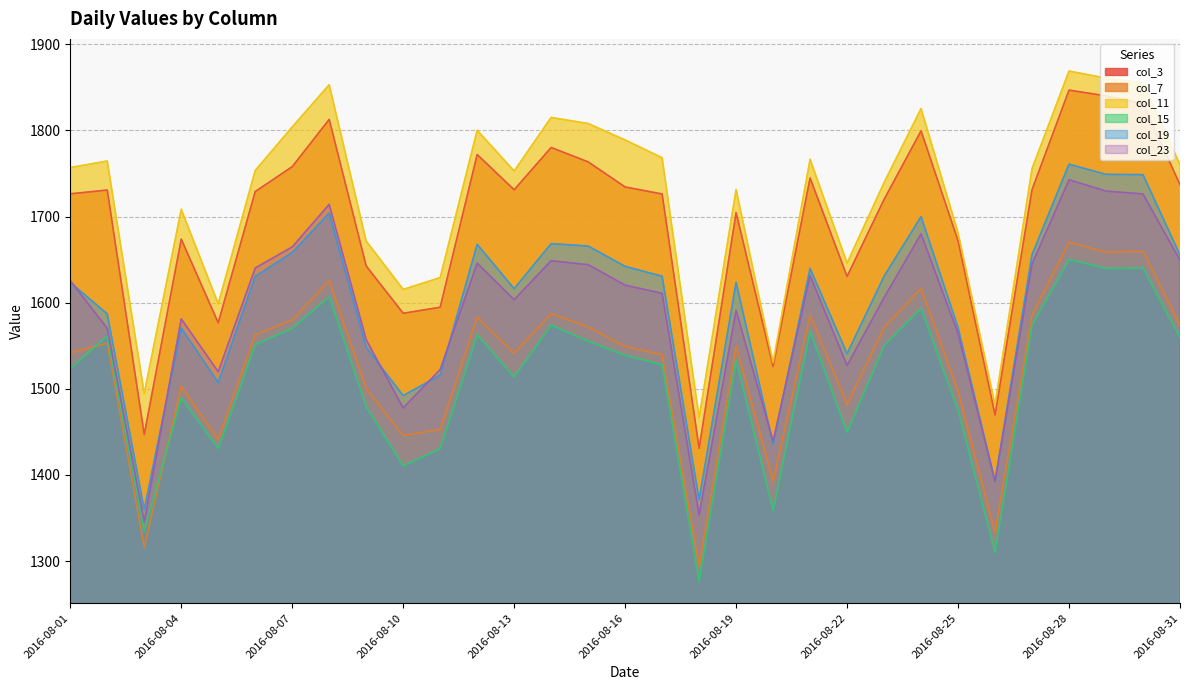

Reading left to right, what are all the values shown in this chart?

col_3: 1726.3	1730.7	1446.9	1673.7	1576.6	1729.0	1757.9	1812.7	1642.6	1587.7	1594.7	1771.9	1731.0	1780.1	1763.4	1734.3	1726.2	1430.9	1704.5	1526.0	1744.7	1630.4	1719.9	1799.4	1671.9	1469.7	1731.2	1846.7	1840.1	1830.9	1737.0
col_7: 1541.7	1552.9	1316.2	1502.6	1441.2	1562.8	1579.9	1625.7	1500.4	1445.7	1452.9	1583.4	1541.5	1587.3	1571.9	1549.3	1539.6	1294.2	1549.5	1392.7	1585.6	1482.0	1571.4	1616.8	1497.1	1333.3	1585.7	1670.3	1658.5	1659.6	1573.7
col_11: 1756.8	1764.4	1494.7	1708.4	1598.7	1753.4	1803.9	1853.0	1671.5	1615.4	1629.1	1800.1	1752.8	1815.0	1807.9	1788.9	1768.2	1466.5	1731.3	1530.3	1766.4	1646.0	1739.4	1825.3	1681.2	1481.5	1755.6	1868.8	1860.7	1855.2	1760.3
col_15: 1523.3	1561.5	1334.4	1489.6	1430.7	1551.2	1570.2	1607.2	1479.3	1410.6	1430.6	1562.8	1513.7	1574.0	1555.4	1539.0	1527.9	1276.7	1533.7	1358.7	1566.9	1449.8	1550.2	1593.5	1475.0	1310.1	1573.9	1650.3	1639.8	1640.2	1559.5
col_19: 1623.4	1587.1	1359.9	1570.6	1507.2	1630.5	1658.2	1704.0	1548.2	1492.1	1515.9	1667.7	1616.3	1668.5	1665.7	1642.2	1630.7	1371.3	1623.7	1436.0	1639.8	1540.8	1630.7	1699.9	1571.2	1392.6	1655.8	1760.8	1748.9	1748.6	1655.3
col_23: 1625.7	1570.3	1345.8	1581.2	1519.9	1640.2	1664.7	1714.2	1557.1	1477.8	1522.5	1645.9	1603.4	1648.8	1644.1	1620.4	1610.9	1353.7	1591.1	1439.2	1631.5	1527.1	1605.9	1679.9	1564.3	1392.7	1644.9	1742.6	1729.6	1726.2	1649.3